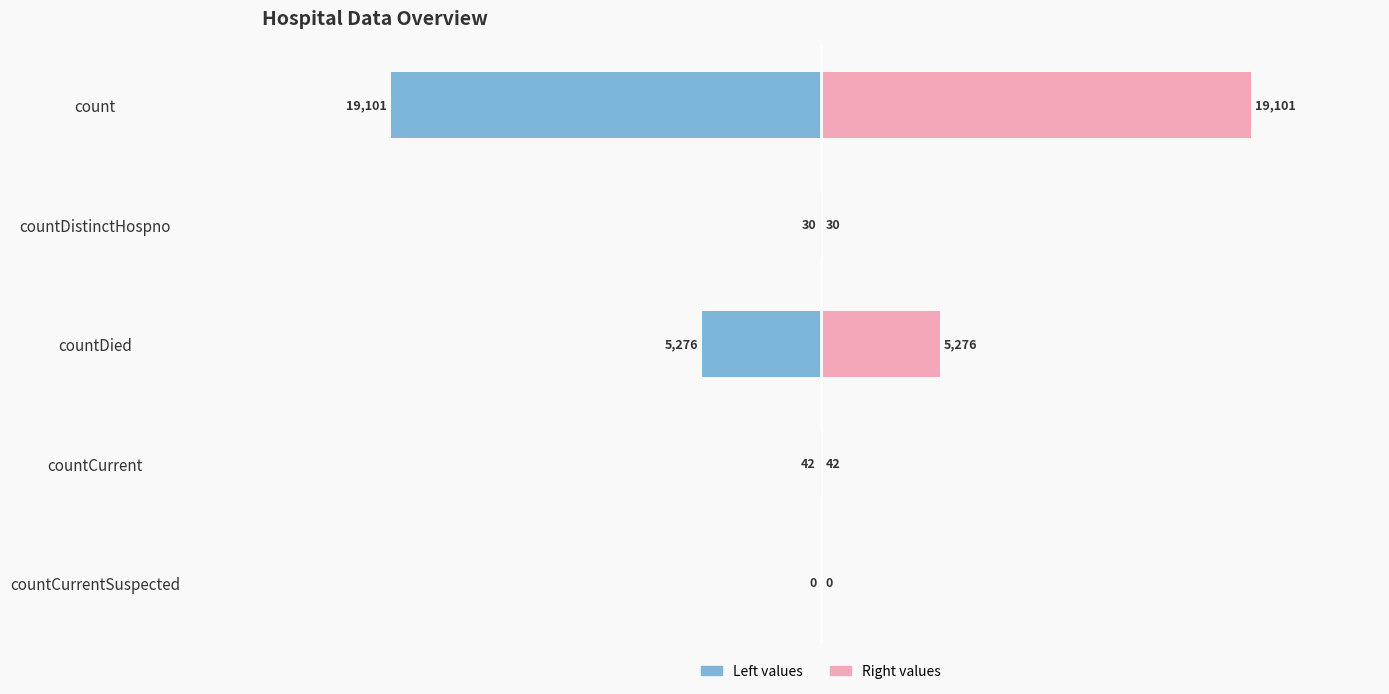

What position from the right is countCurrent?

2